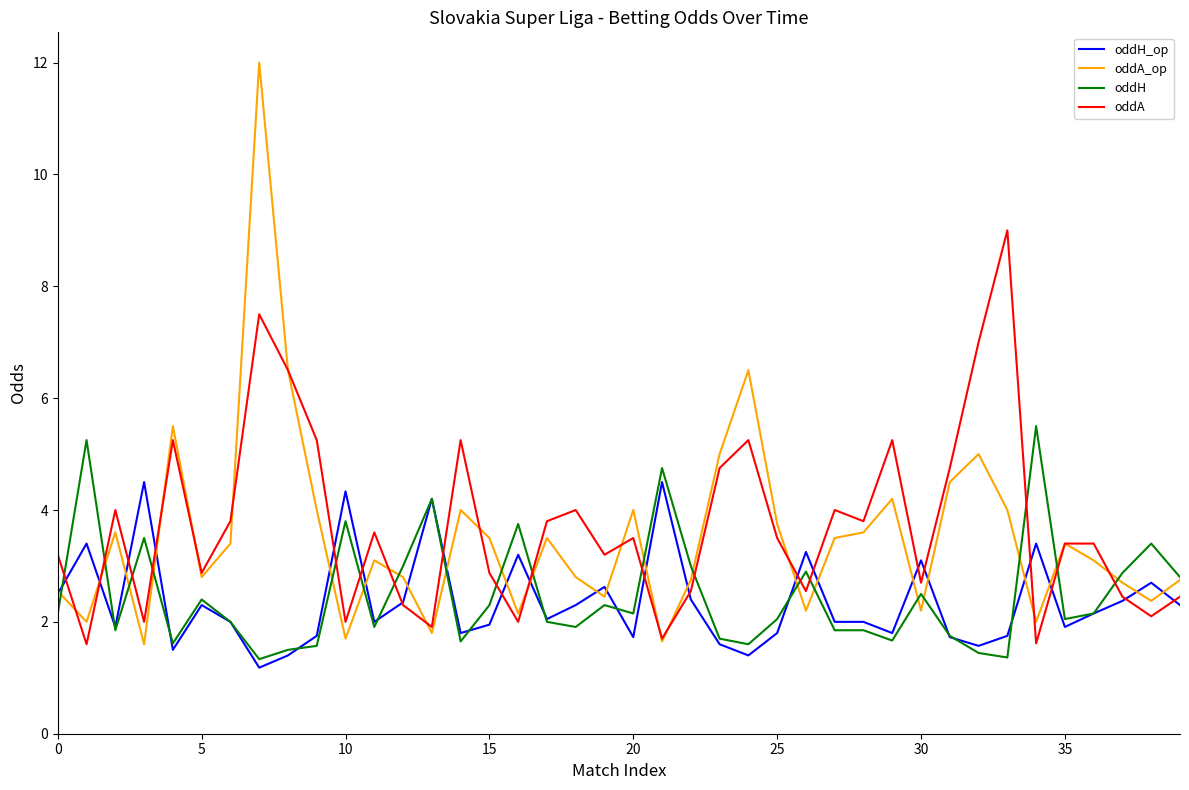

What is the maximum value for oddA_op?

12.0